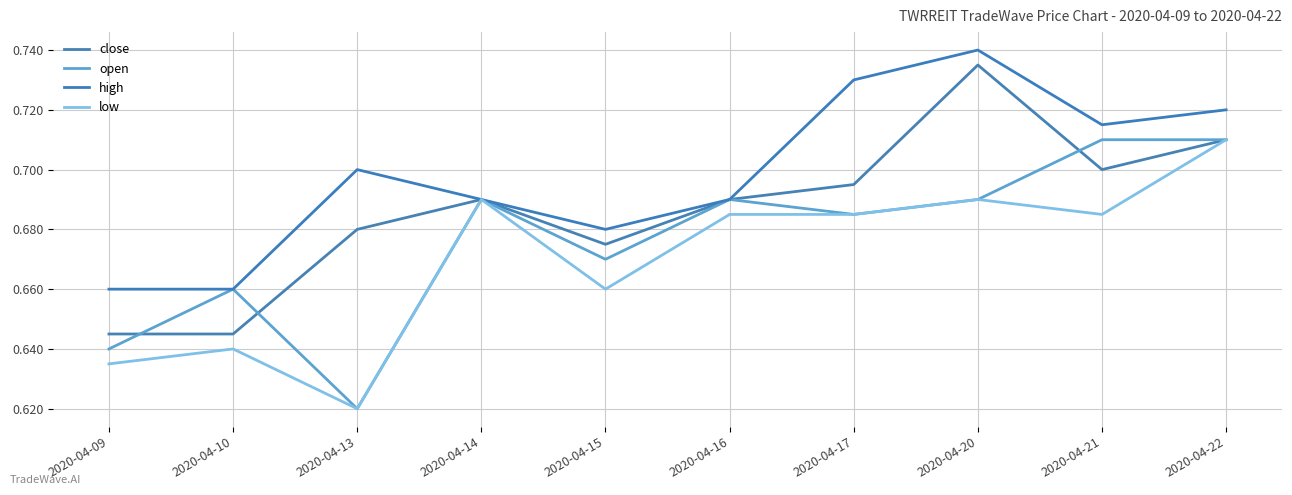

Does the chart display data point markers on the line(s)?

No